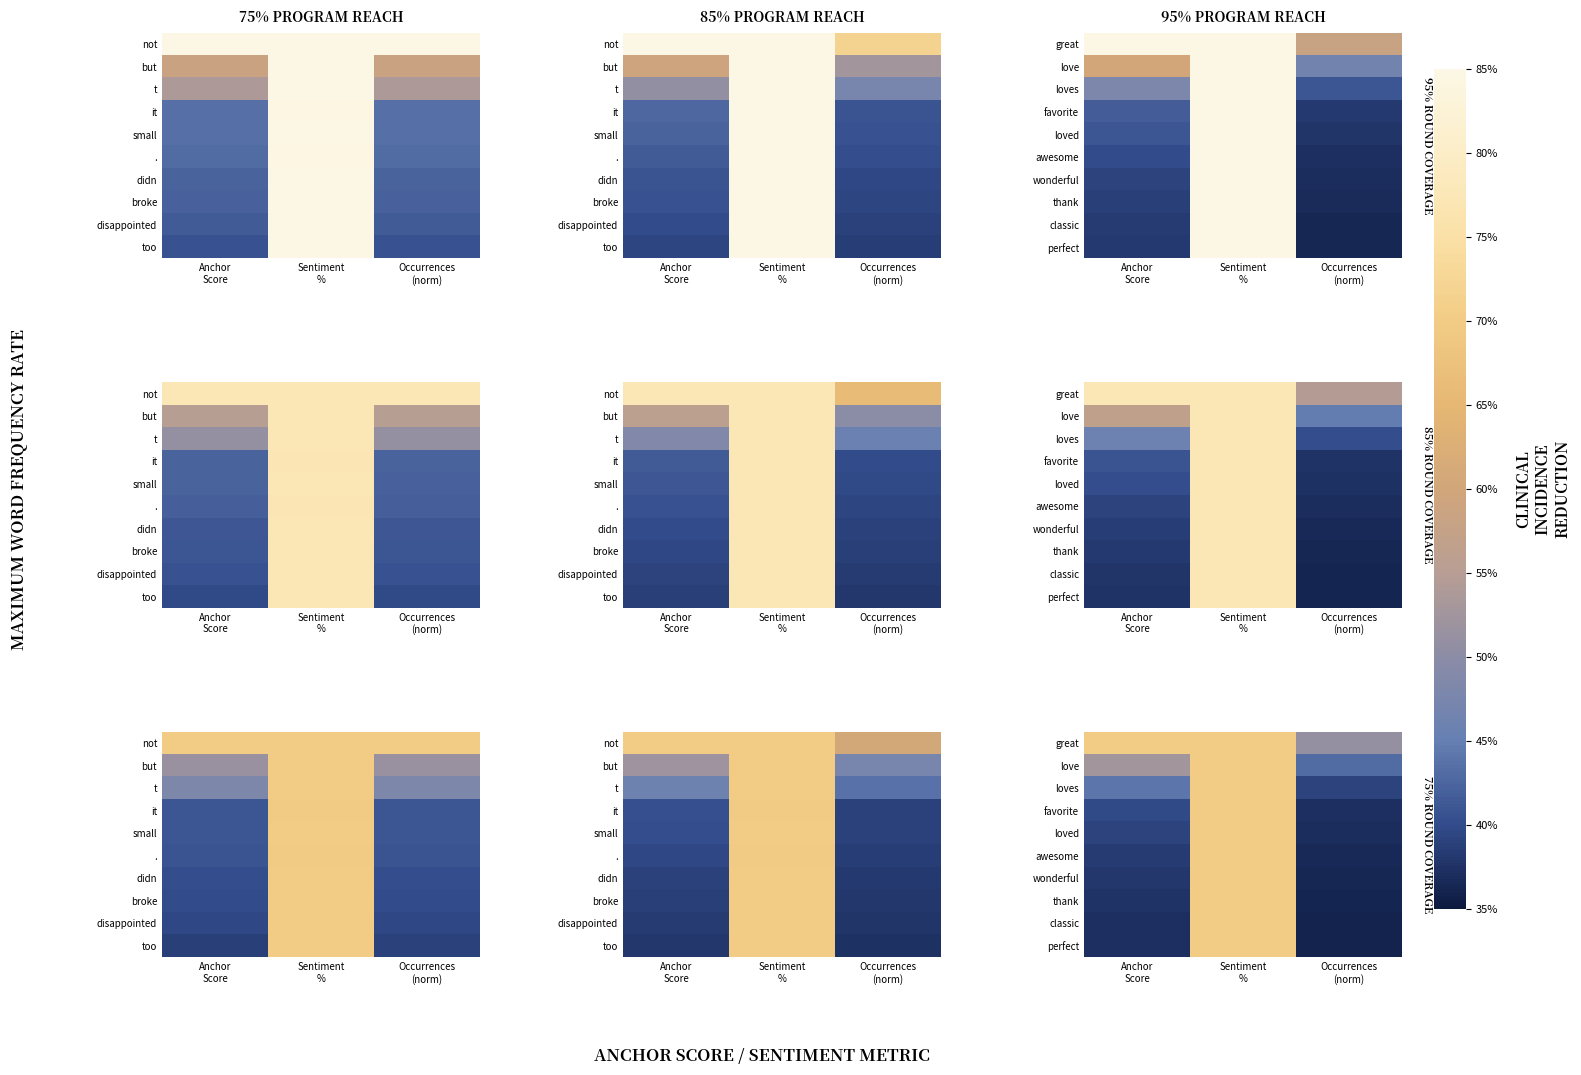

Rank the categories by classic value from lowest to highest.

Occurrences (norm), Anchor Score, Sentiment %